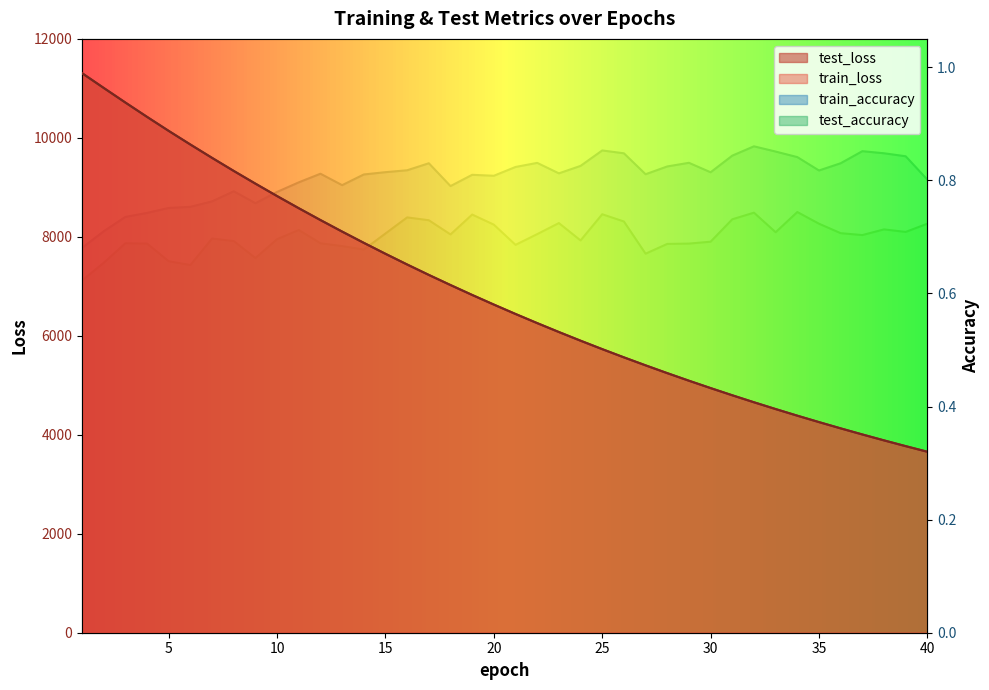

Reading left to right, extract all data points from this chart.

test_loss: 1=11308.4	2=11009.9	3=10714.3	4=10424.4	5=10140.9	6=9865.8	7=9596.0	8=9332.0	9=9075.3	10=8823.9	11=8578.6	12=8339.5	13=8106.4	14=7879.1	15=7657.3	16=7441.3	17=7230.7	18=7026.2	19=6825.8	20=6631.4	21=6441.4	22=6256.8	23=6076.9	24=5901.6	25=5730.8	26=5564.8	27=5403.5	28=5246.0	29=5092.8	30=4943.9	31=4798.5	32=4657.2	33=4520.0	34=4386.4	35=4256.6	36=4129.8	37=4006.8	38=3887.1	39=3770.6	40=3657.5
train_loss: 1=11306.9	2=11008.2	3=10713.1	4=10423.2	5=10139.6	6=9864.2	7=9594.6	8=9331.0	9=9074.1	10=8822.8	11=8577.7	12=8338.5	13=8105.5	14=7878.1	15=7656.4	16=7440.4	17=7229.9	18=7025.2	19=6825.0	20=6630.5	21=6440.6	22=6255.9	23=6076.1	24=5900.8	25=5730.1	26=5564.0	27=5402.5	28=5245.1	29=5092.0	30=4943.1	31=4797.9	32=4656.6	33=4519.3	34=4385.7	35=4255.9	36=4129.2	37=4006.2	38=3886.5	39=3770.0	40=3657.0
train_accuracy: 1=0.7	2=0.7	3=0.7	4=0.7	5=0.8	6=0.8	7=0.8	8=0.8	9=0.8	10=0.8	11=0.8	12=0.8	13=0.8	14=0.8	15=0.8	16=0.8	17=0.8	18=0.8	19=0.8	20=0.8	21=0.8	22=0.8	23=0.8	24=0.8	25=0.9	26=0.8	27=0.8	28=0.8	29=0.8	30=0.8	31=0.8	32=0.9	33=0.9	34=0.8	35=0.8	36=0.8	37=0.9	38=0.8	39=0.8	40=0.8
test_accuracy: 1=0.6	2=0.7	3=0.7	4=0.7	5=0.7	6=0.7	7=0.7	8=0.7	9=0.7	10=0.7	11=0.7	12=0.7	13=0.7	14=0.7	15=0.7	16=0.7	17=0.7	18=0.7	19=0.7	20=0.7	21=0.7	22=0.7	23=0.7	24=0.7	25=0.7	26=0.7	27=0.7	28=0.7	29=0.7	30=0.7	31=0.7	32=0.7	33=0.7	34=0.7	35=0.7	36=0.7	37=0.7	38=0.7	39=0.7	40=0.7